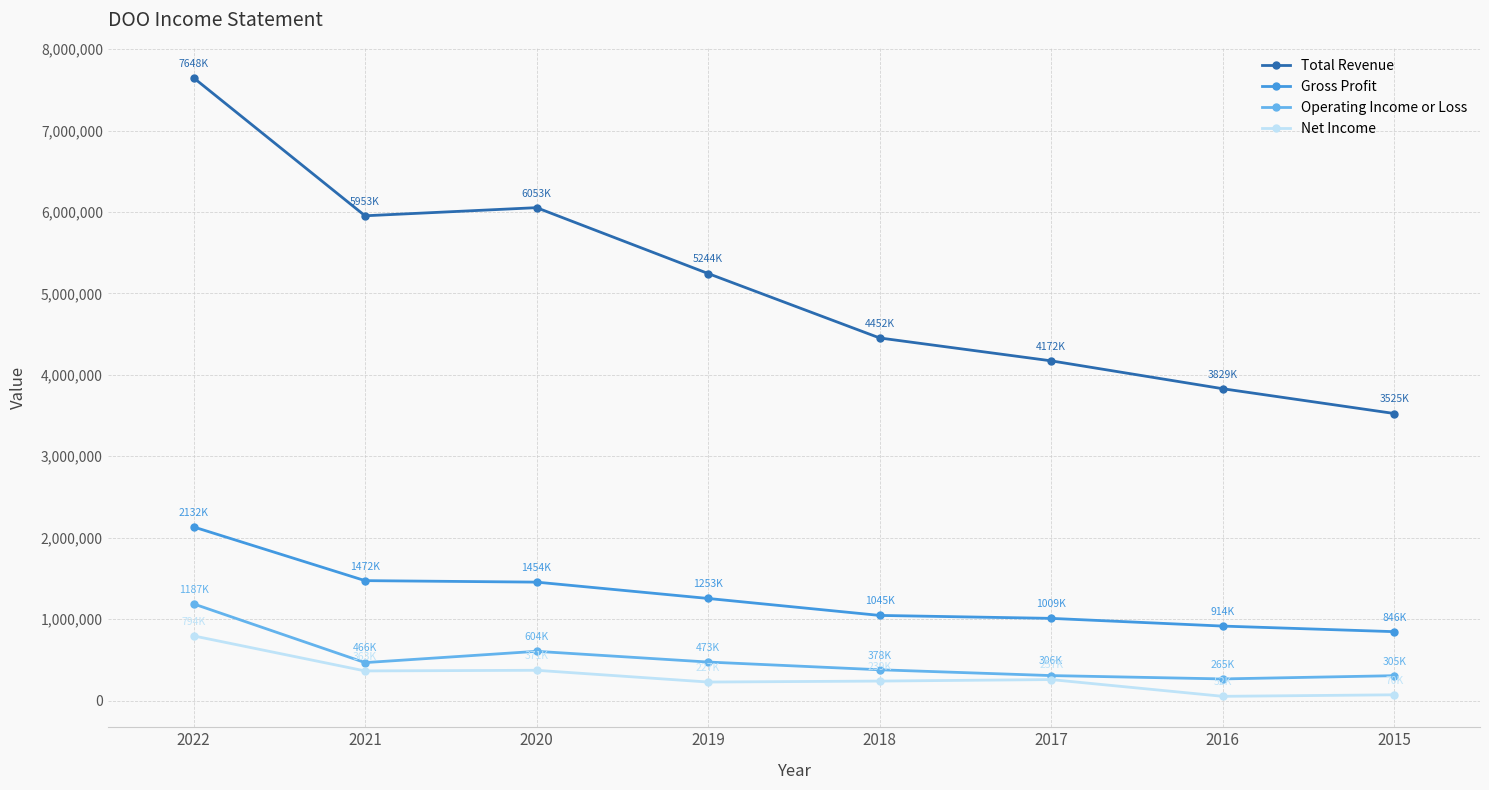

Which label corresponds to the largest value in the chart?

2022